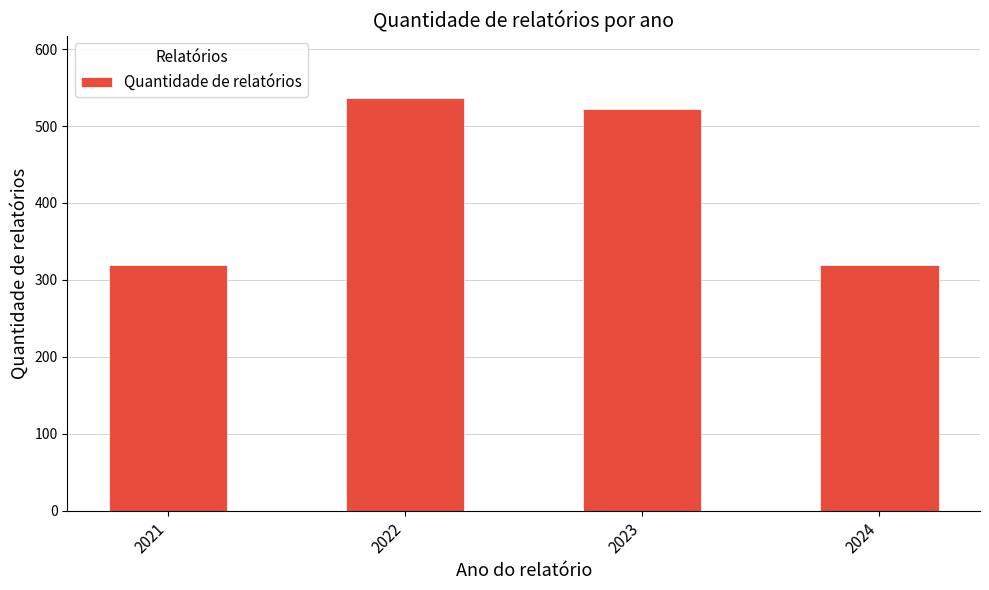

The value at 2021 is 320. True or false?

True